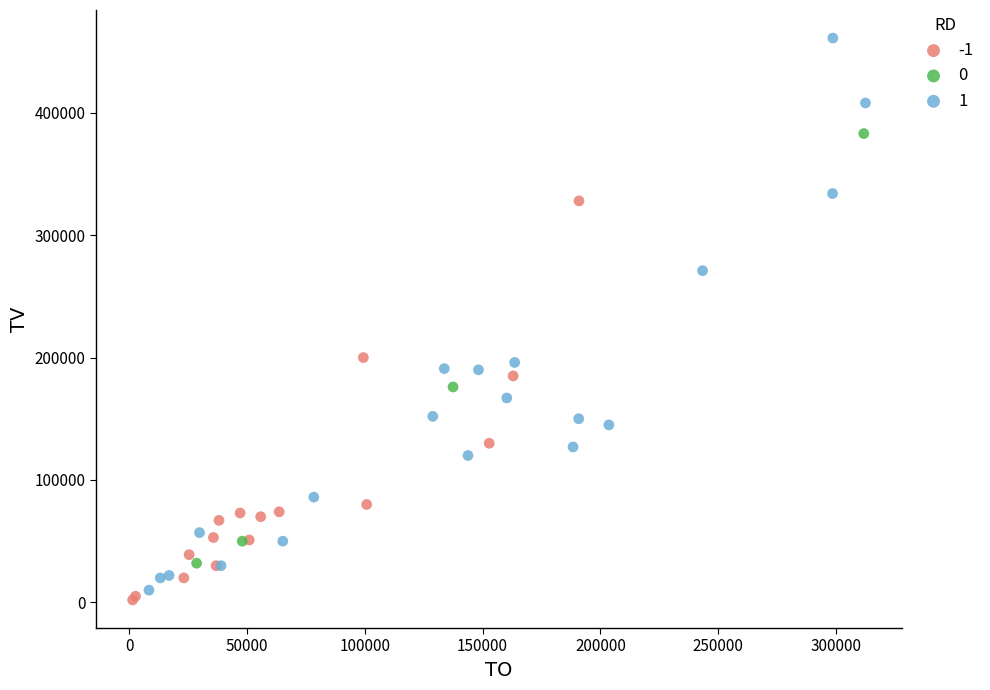

What are all the series names shown in the legend?

-1, 0, 1